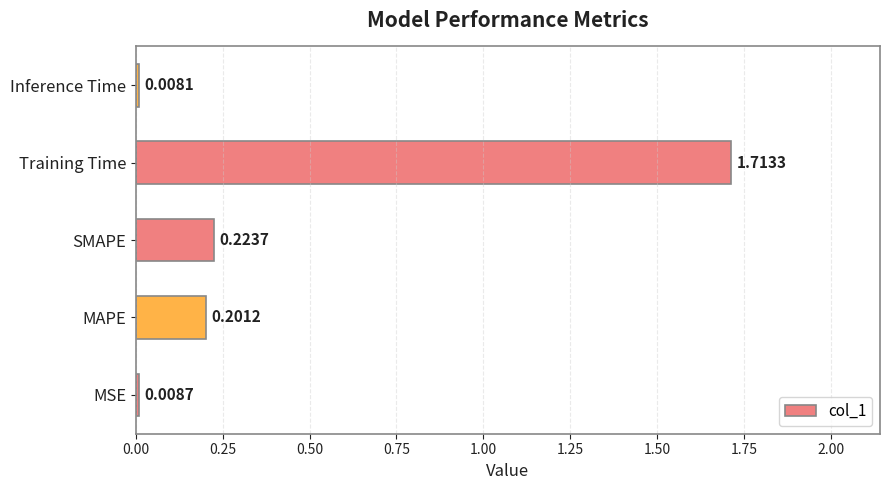

Where is the data nearest to the value 0?

Inference Time